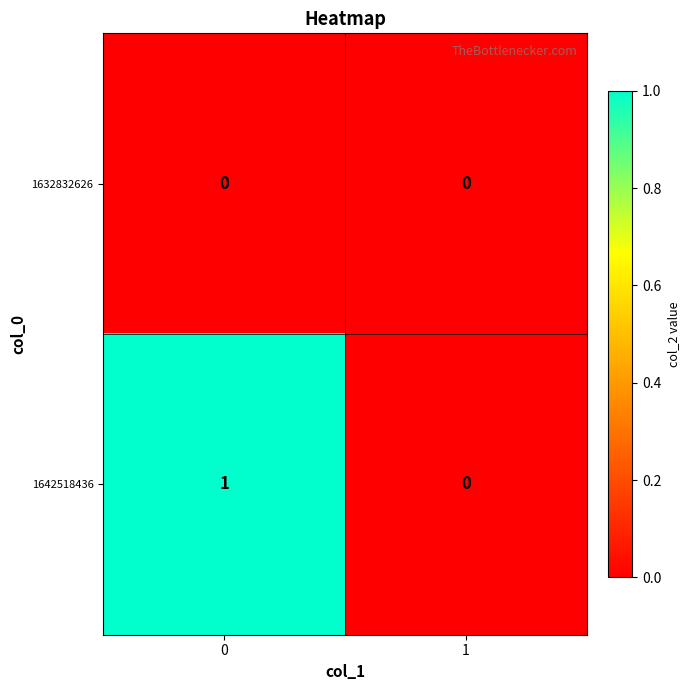

Which series has the widest spread of values?

1642518436